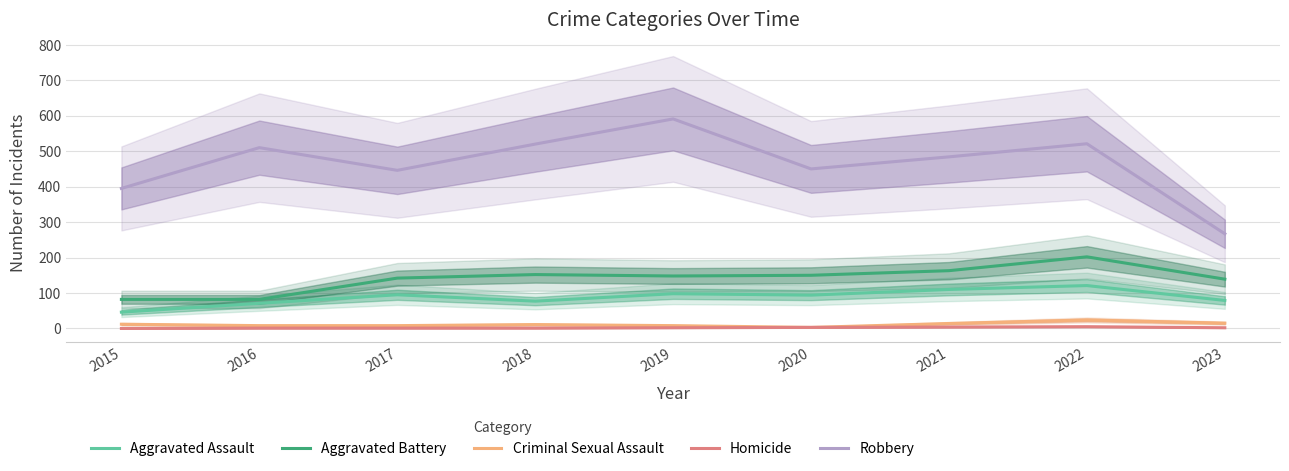

What is the difference between the Homicide values at 2016 and 2015?

1